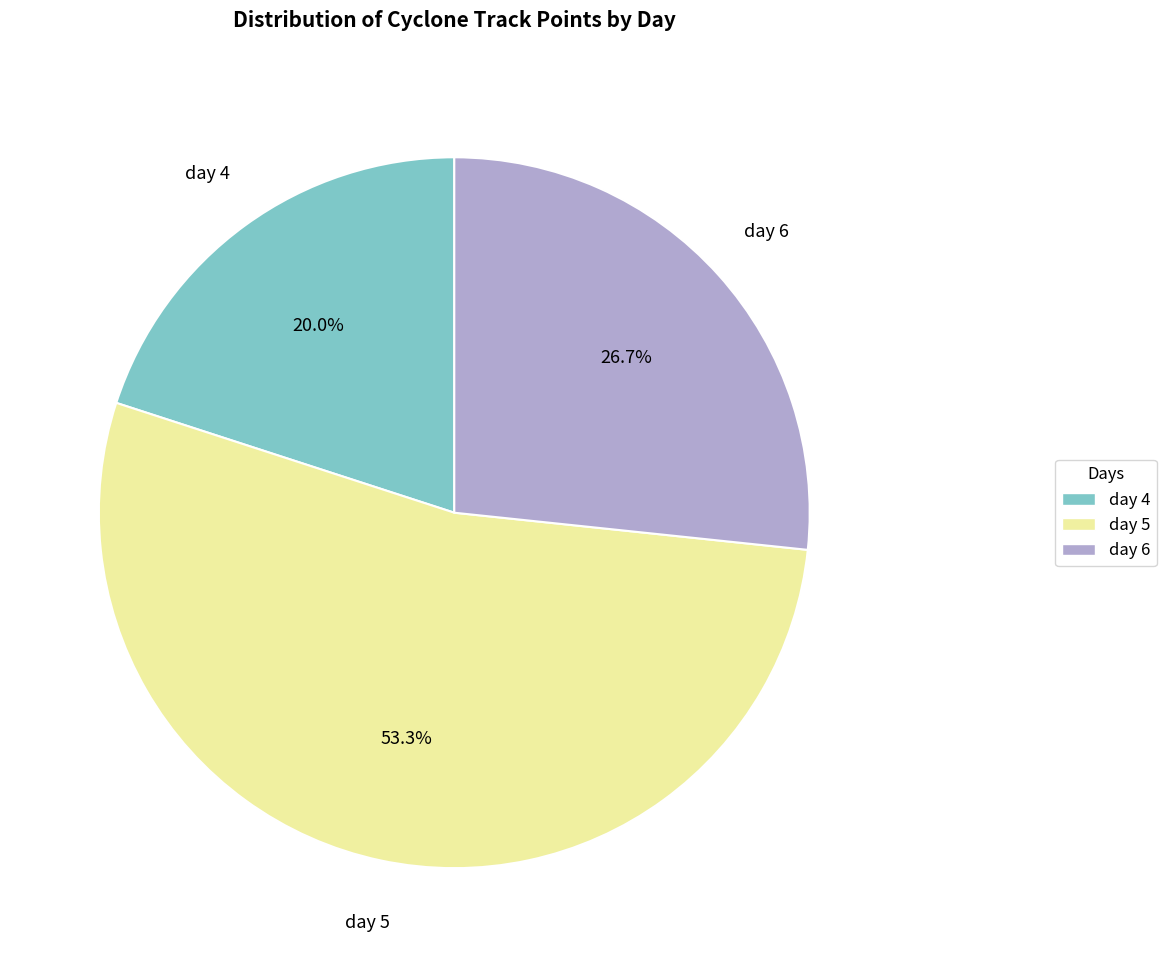

To the nearest percent, what percentage of the pie is day 6?

27%